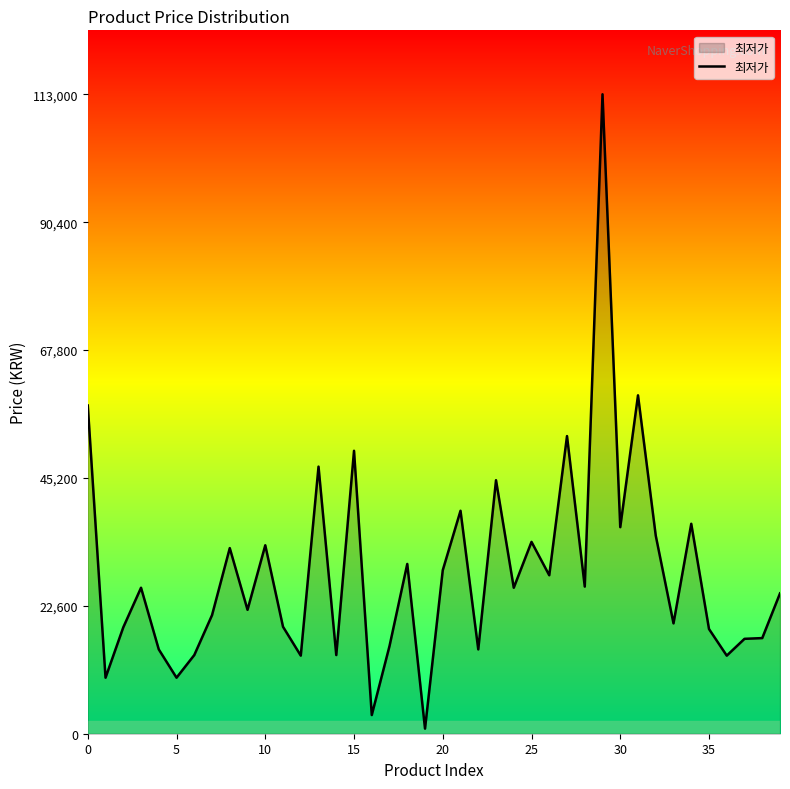

What is the difference between the maximum and minimum values?

112100